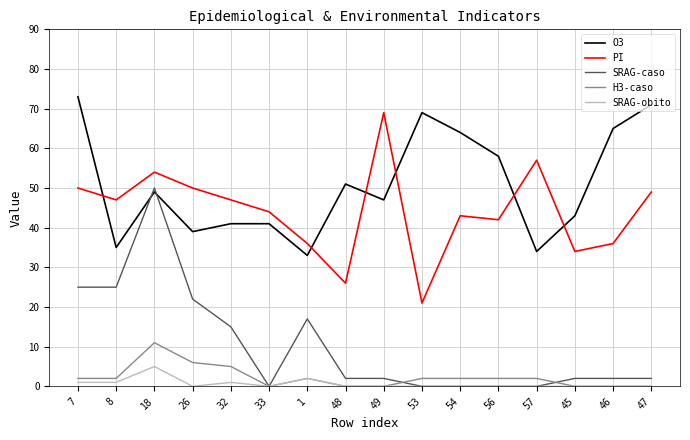

What is the maximum value shown in the chart?

73